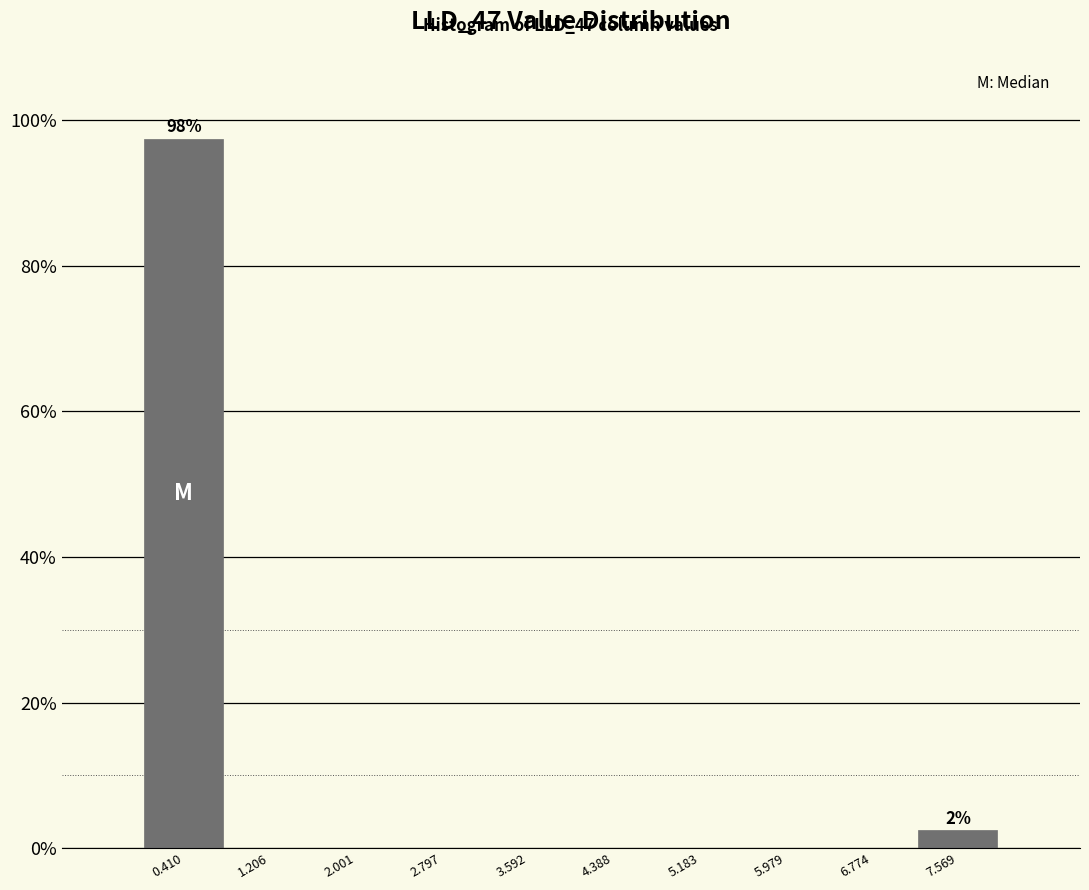

Over which range of the x-axis is the bar tallest?

0.0 to 0.8